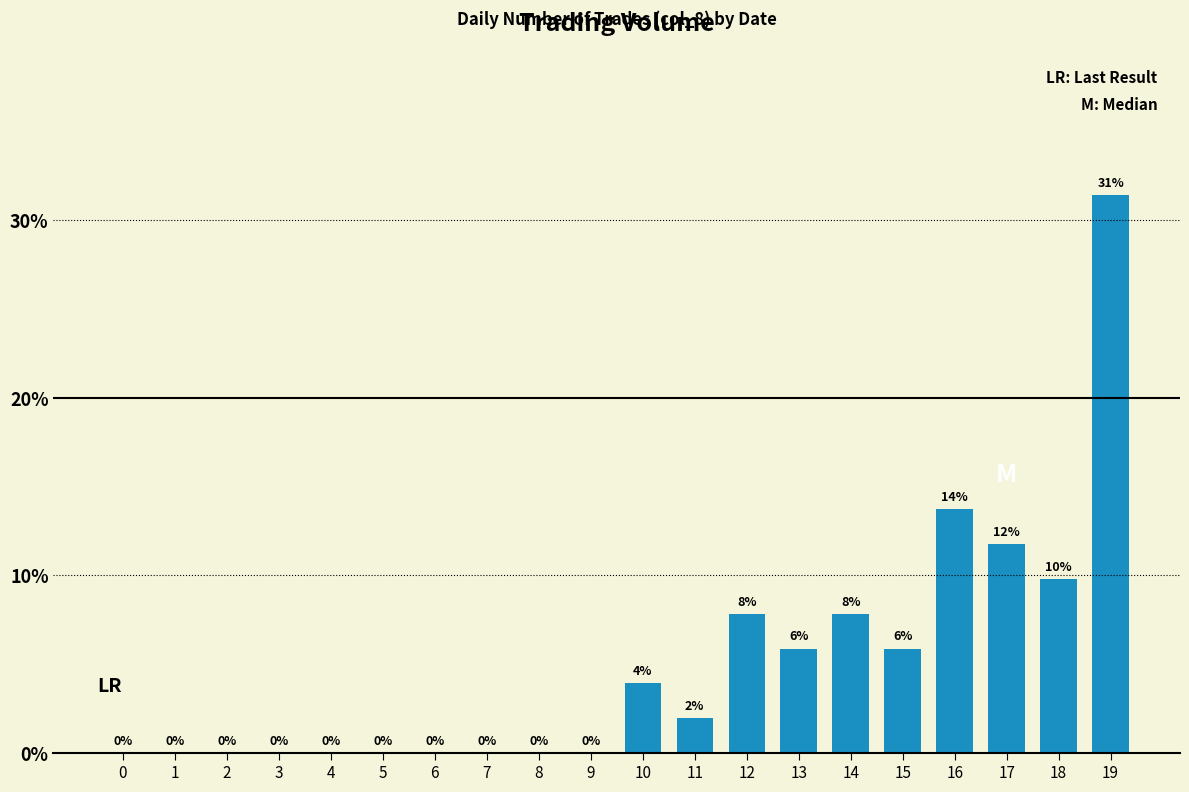

Where is the data nearest to the value 15?

16